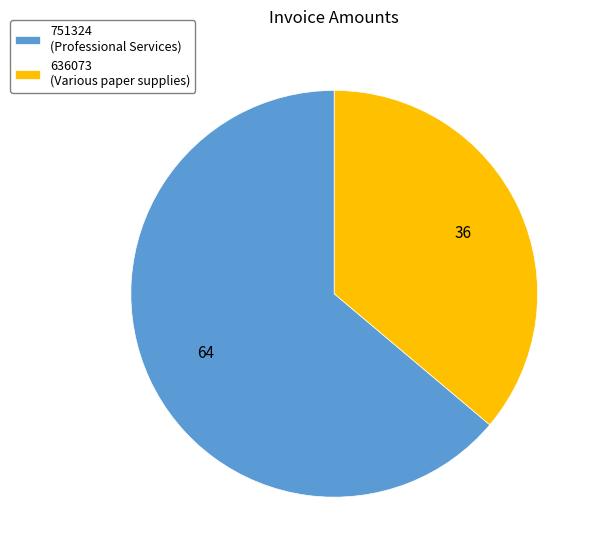

Which category accounts for the majority?

751324